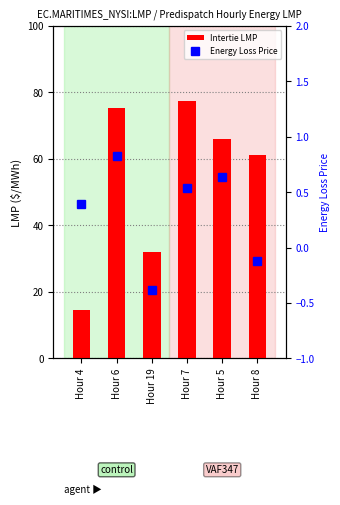

Reading right to left, list all the values displayed in this chart.

Intertie LMP: Hour 8=61.2	Hour 5=66.0	Hour 7=77.5	Hour 19=31.9	Hour 6=75.3	Hour 4=14.6
Energy Loss Price: Hour 8=-0.1	Hour 5=0.6	Hour 7=0.5	Hour 19=-0.4	Hour 6=0.8	Hour 4=0.4